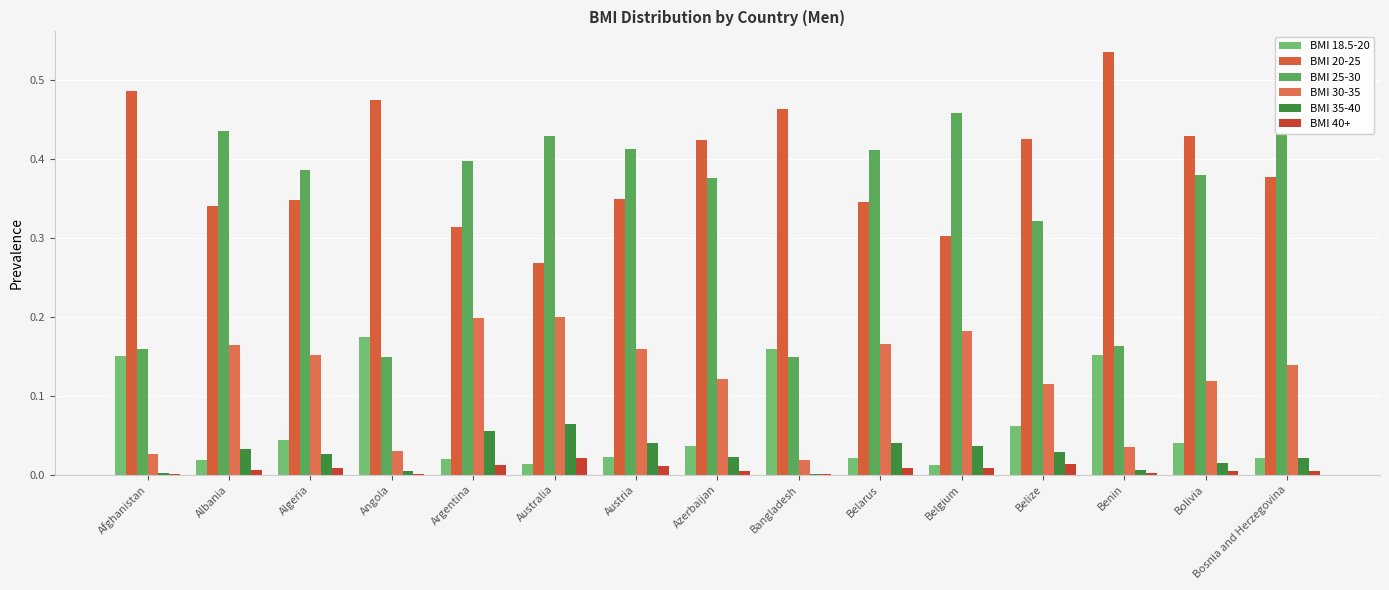

Which series has the widest spread of values?

BMI 25-30